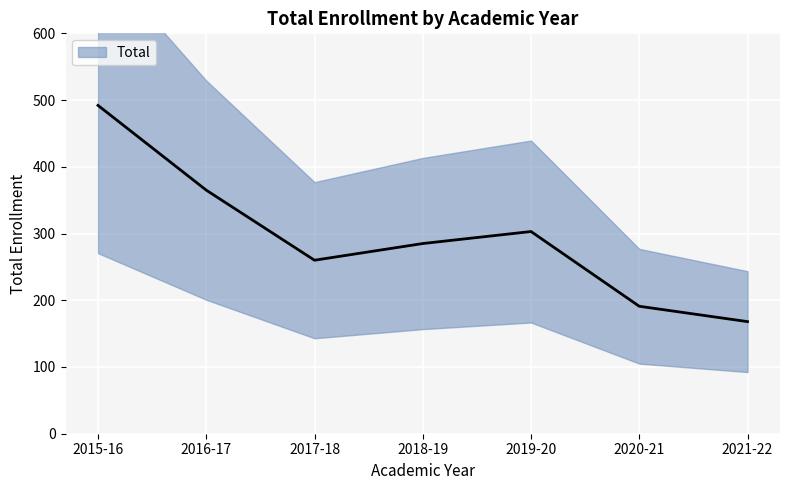

What is the sum of all values?

2064